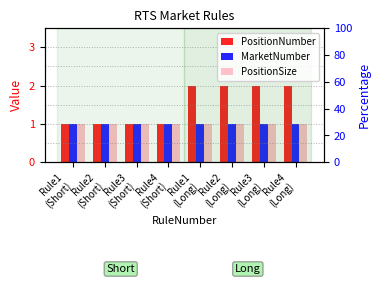

Which series has the largest range (max minus min)?

PositionNumber